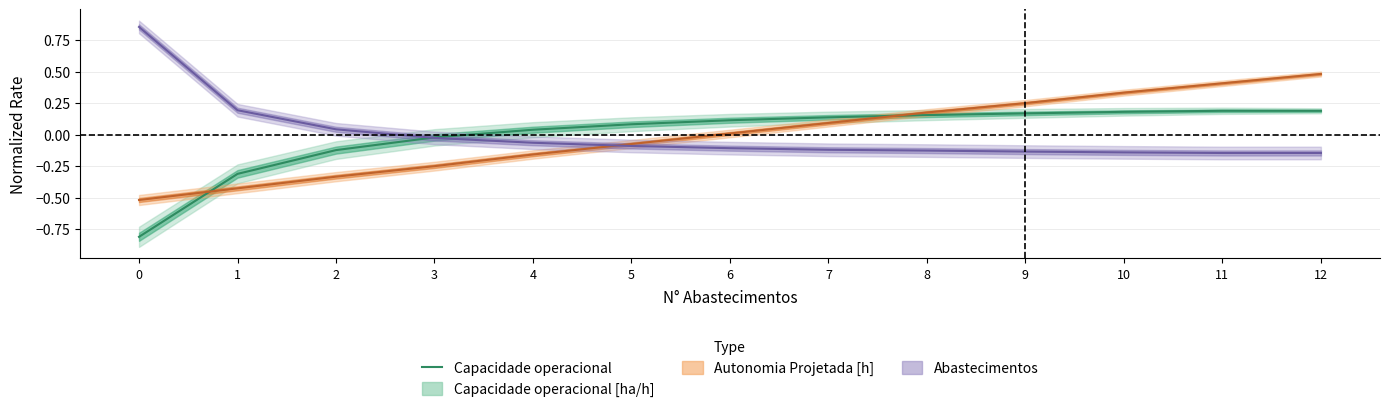

Between 11 and 7, which is larger?

11